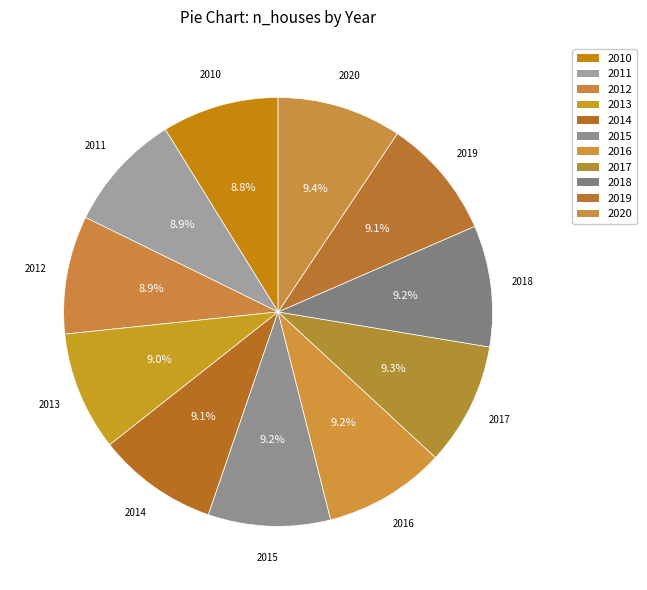

What percentage is the 2012 slice, to the nearest percent?

9%